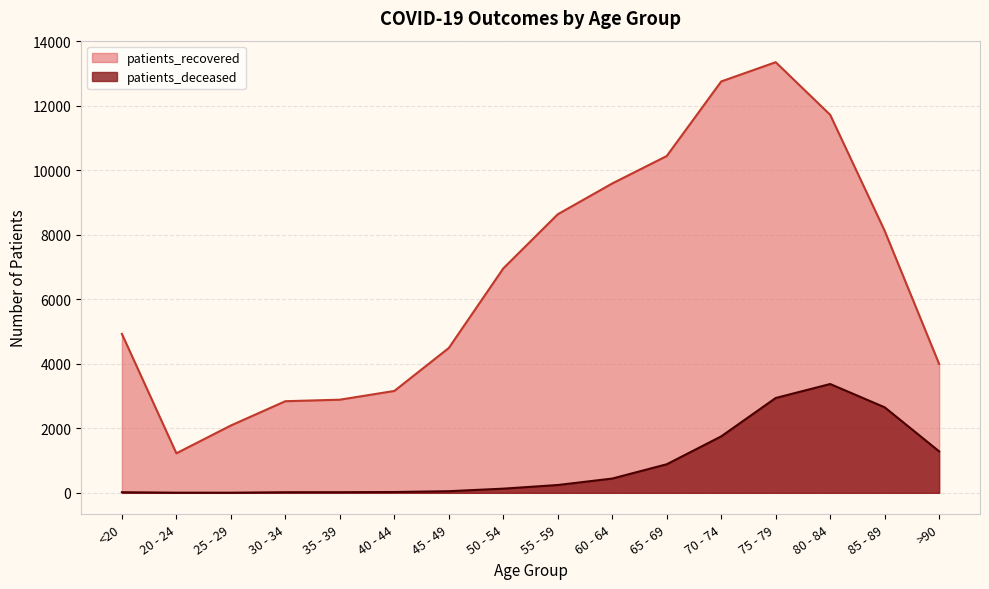

Read the patients_deceased value at 45 - 49, to the nearest 50.

50